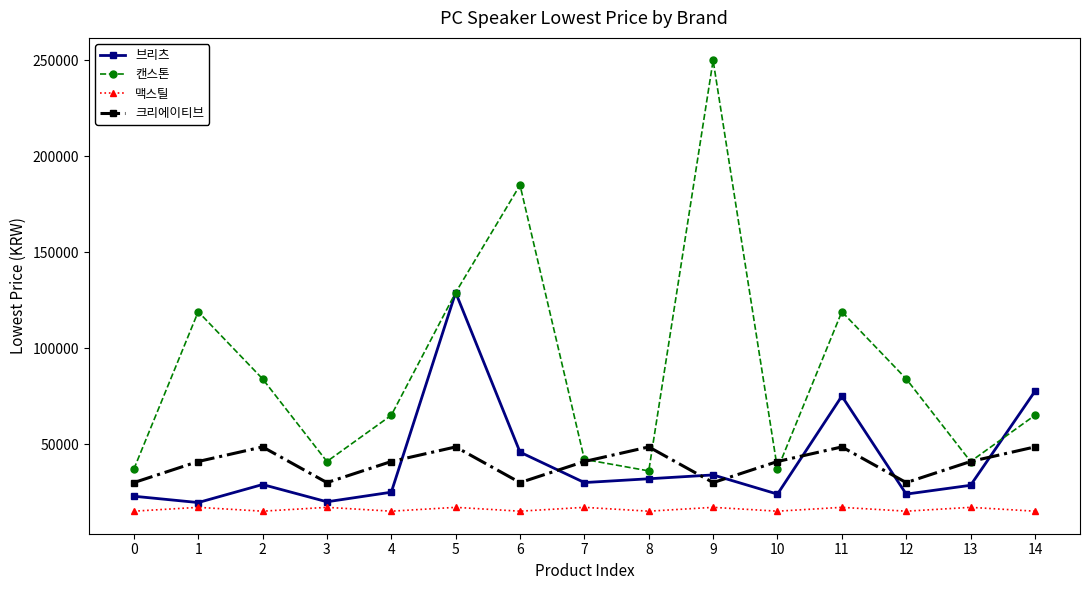

How many series are shown in this chart?

4